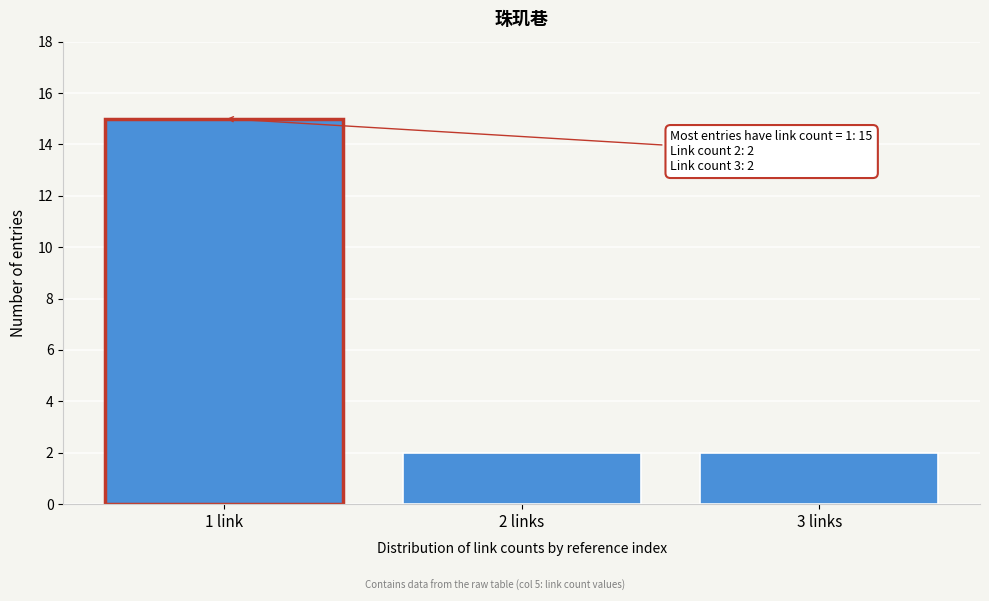

Reading right to left, extract all data points from this chart.

3 links=2	2 links=2	1 link=15